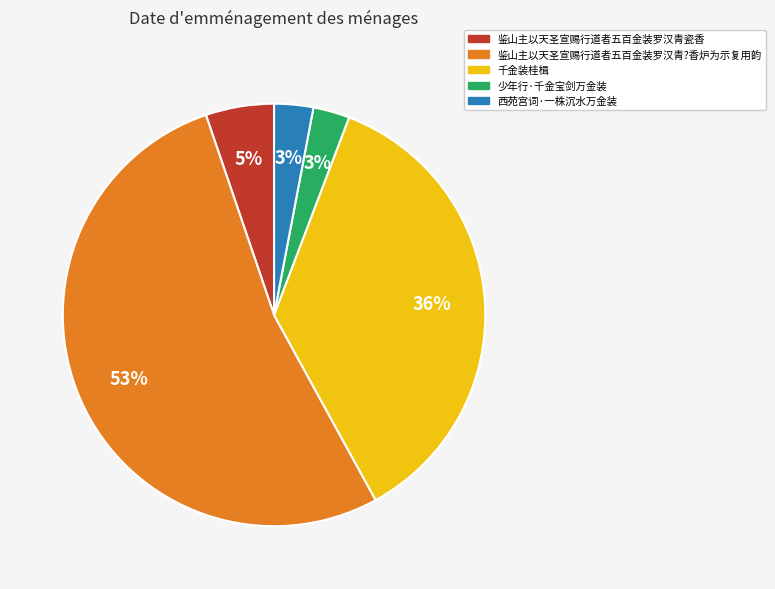

To the nearest percent, what is the average slice percentage?

20%